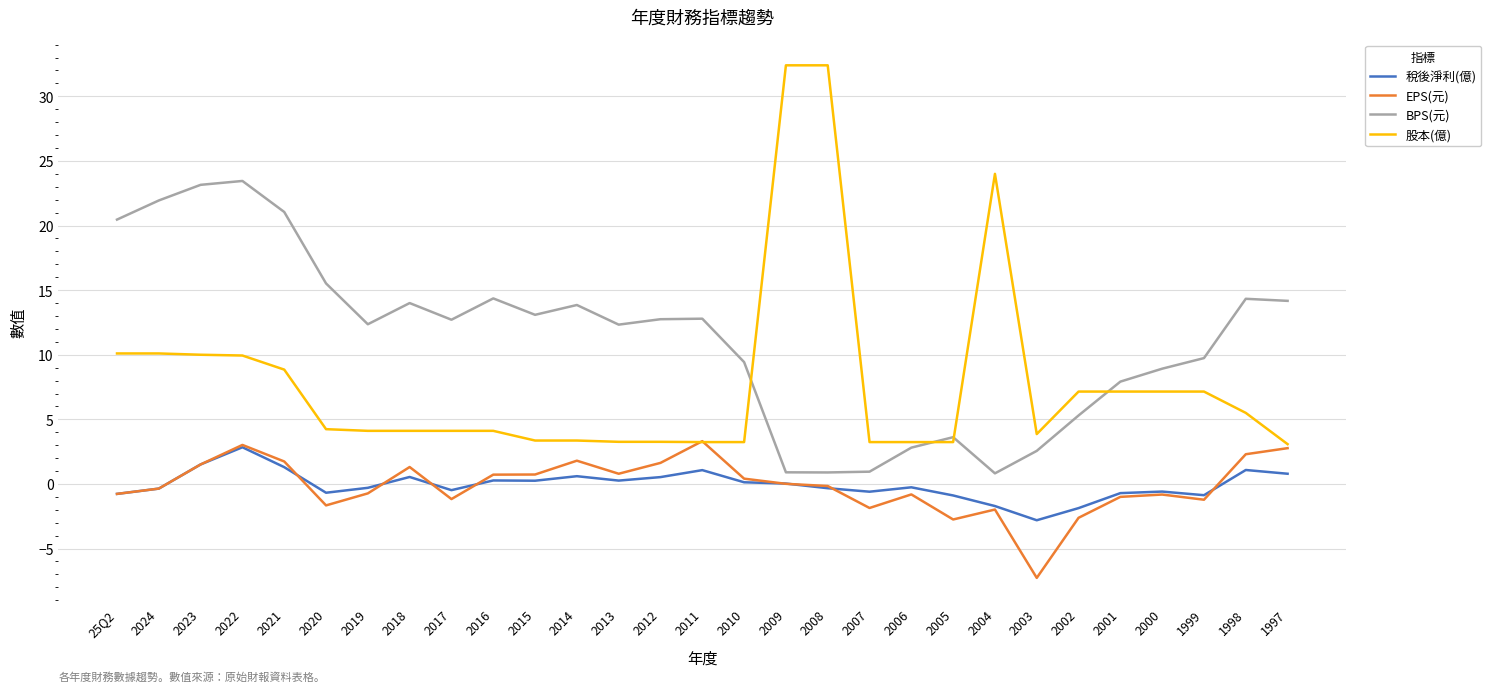

Is this an area chart (filled region under the line)?

No